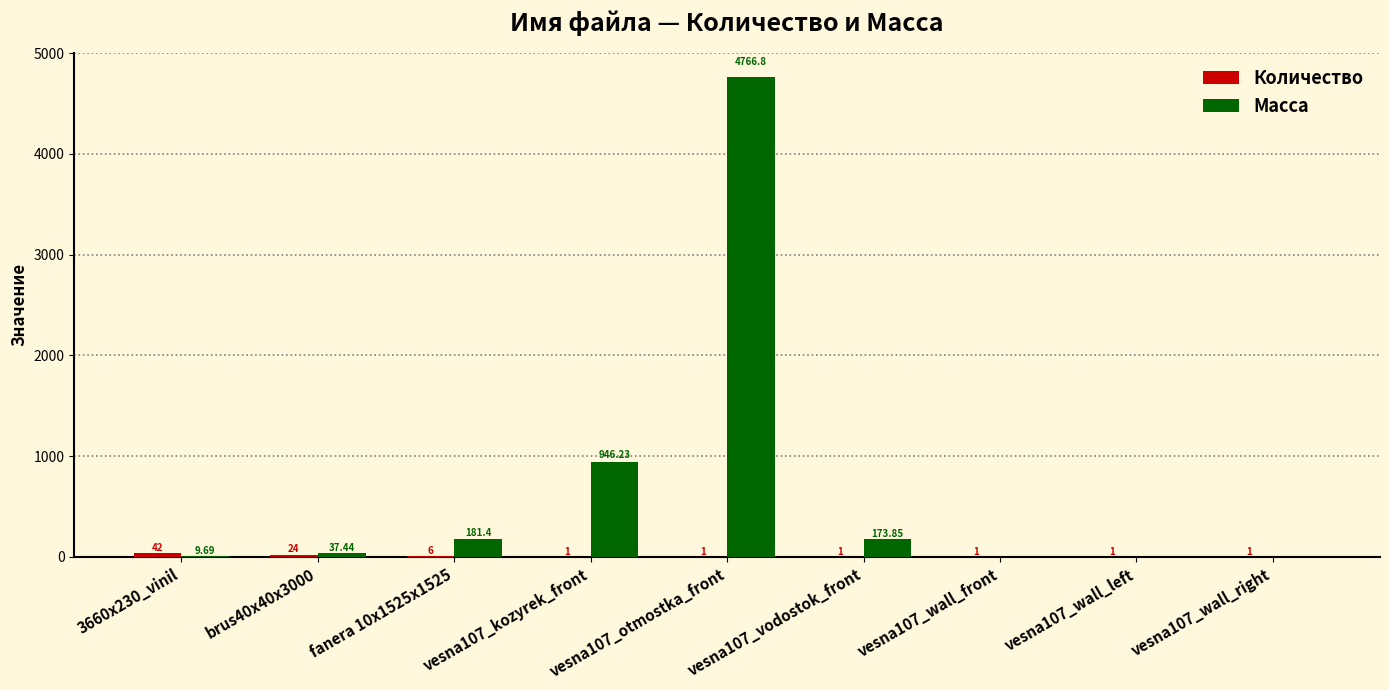

Which series changed the most between vesna107_otmostka_front and vesna107_vodostok_front?

Масса